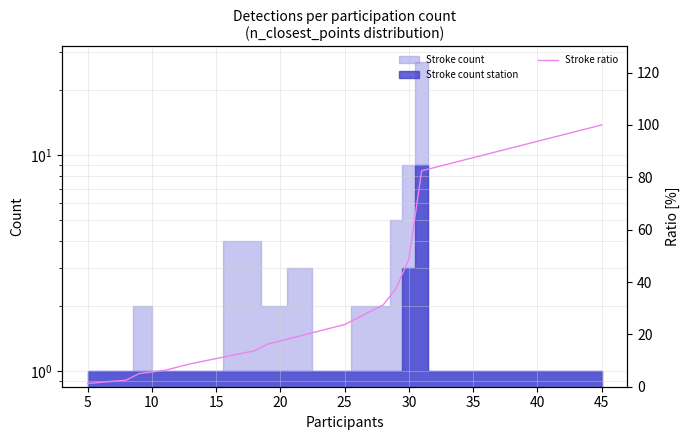

How many values exceed 48?

16